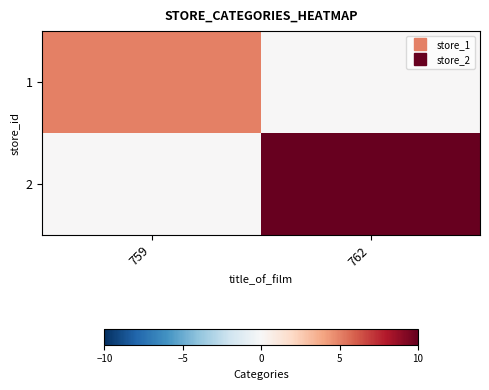

Rank the series at 759 from lowest to highest value.

2, 1